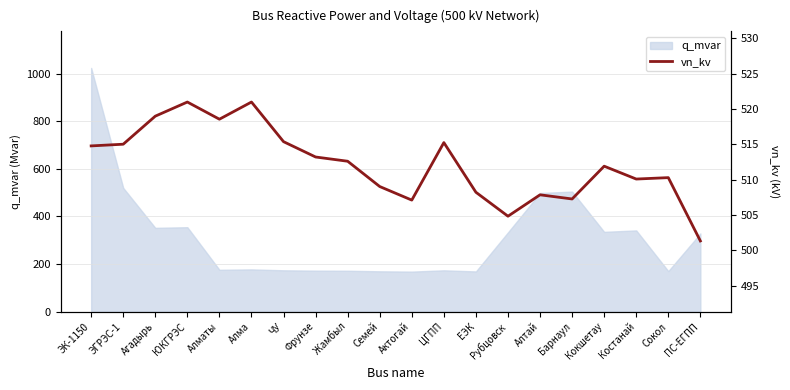

Is it true that the value at Сокол is 714.9?

False